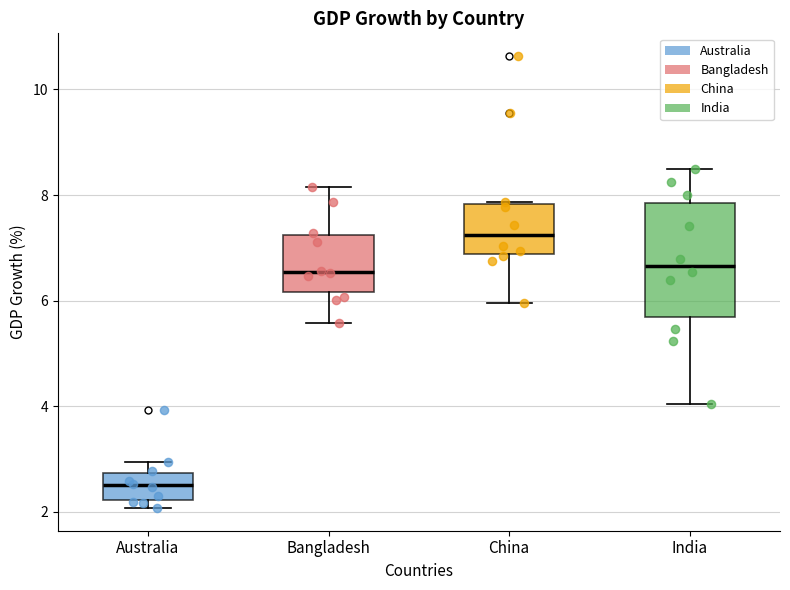

Which box has the highest median line?

China